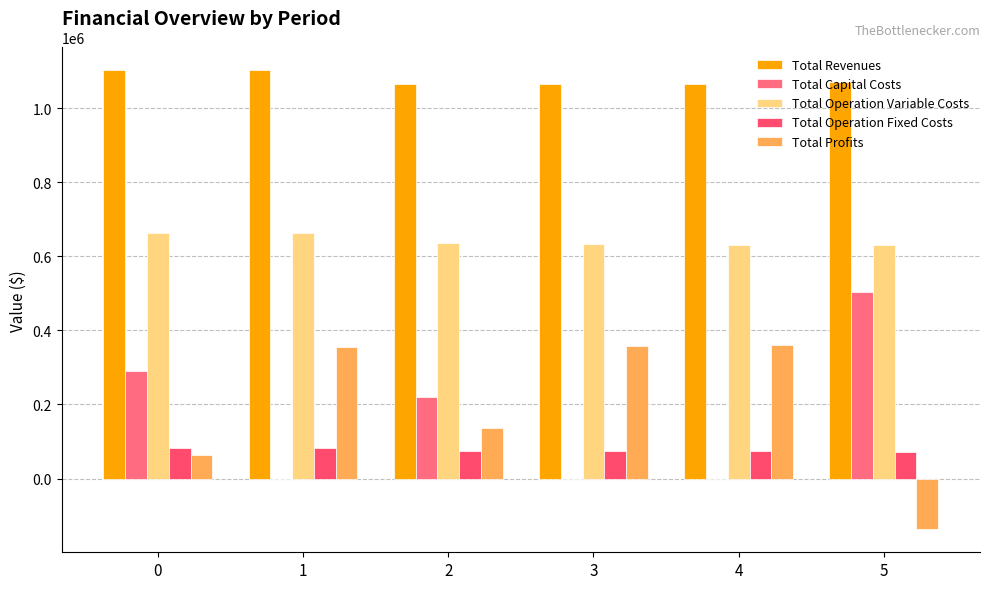

Rank the series at 4 from highest to lowest value.

Total Revenues, Total Operation Variable Costs, Total Profits, Total Operation Fixed Costs, Total Capital Costs